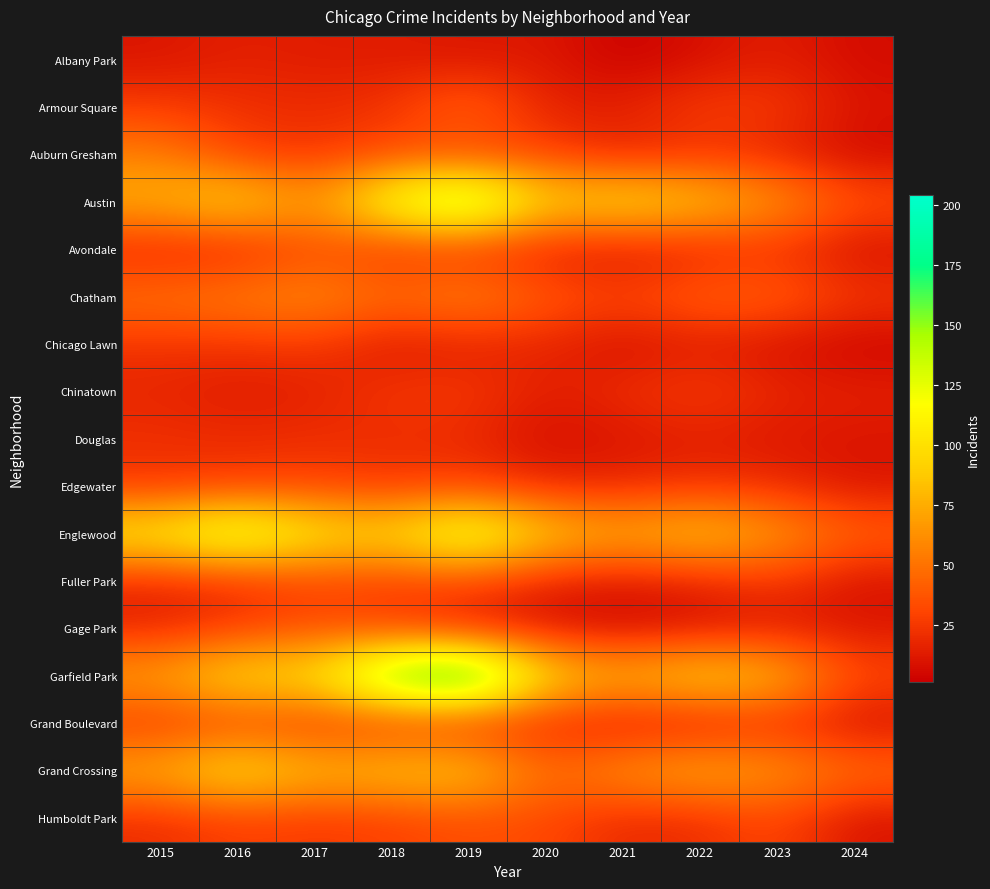

Reading left to right, transcribe all the data shown in this chart.

Albany Park: 2015=10	2016=15	2017=13	2018=13	2019=10	2020=12	2021=1	2022=8	2023=14	2024=6
Armour Square: 2015=27	2016=22	2017=20	2018=23	2019=47	2020=15	2021=16	2022=27	2023=27	2024=10
Auburn Gresham: 2015=56	2016=28	2017=23	2018=33	2019=29	2020=30	2021=15	2022=23	2023=16	2024=5
Austin: 2015=78	2016=99	2017=65	2018=130	2019=167	2020=92	2021=104	2022=89	2023=68	2024=36
Avondale: 2015=15	2016=14	2017=33	2018=21	2019=21	2020=13	2021=8	2022=15	2023=22	2024=7
Chatham: 2015=51	2016=57	2017=62	2018=48	2019=60	2020=40	2021=31	2022=44	2023=43	2024=25
Chicago Lawn: 2015=23	2016=23	2017=25	2018=11	2019=15	2020=17	2021=7	2022=13	2023=8	2024=3
Chinatown: 2015=17	2016=12	2017=15	2018=25	2019=26	2020=14	2021=21	2022=28	2023=18	2024=15
Douglas: 2015=22	2016=20	2017=21	2018=20	2019=19	2020=6	2021=10	2022=14	2023=11	2024=10
Edgewater: 2015=24	2016=27	2017=30	2018=25	2019=29	2020=18	2021=18	2022=23	2023=20	2024=10
Englewood: 2015=111	2016=142	2017=107	2018=98	2019=138	2020=92	2021=76	2022=90	2023=69	2024=44
Fuller Park: 2015=16	2016=19	2017=29	2018=27	2019=29	2020=14	2021=10	2022=15	2023=25	2024=8
Gage Park: 2015=17	2016=27	2017=35	2018=28	2019=15	2020=9	2021=5	2022=9	2023=12	2024=11
Garfield Park: 2015=73	2016=103	2017=101	2018=178	2019=204	2020=100	2021=79	2022=98	2023=85	2024=33
Grand Boulevard: 2015=24	2016=29	2017=25	2018=22	2019=19	2020=16	2021=10	2022=11	2023=20	2024=7
Grand Crossing: 2015=77	2016=106	2017=82	2018=88	2019=91	2020=47	2021=66	2022=77	2023=67	2024=49
Humboldt Park: 2015=20	2016=28	2017=25	2018=28	2019=34	2020=32	2021=18	2022=20	2023=32	2024=9